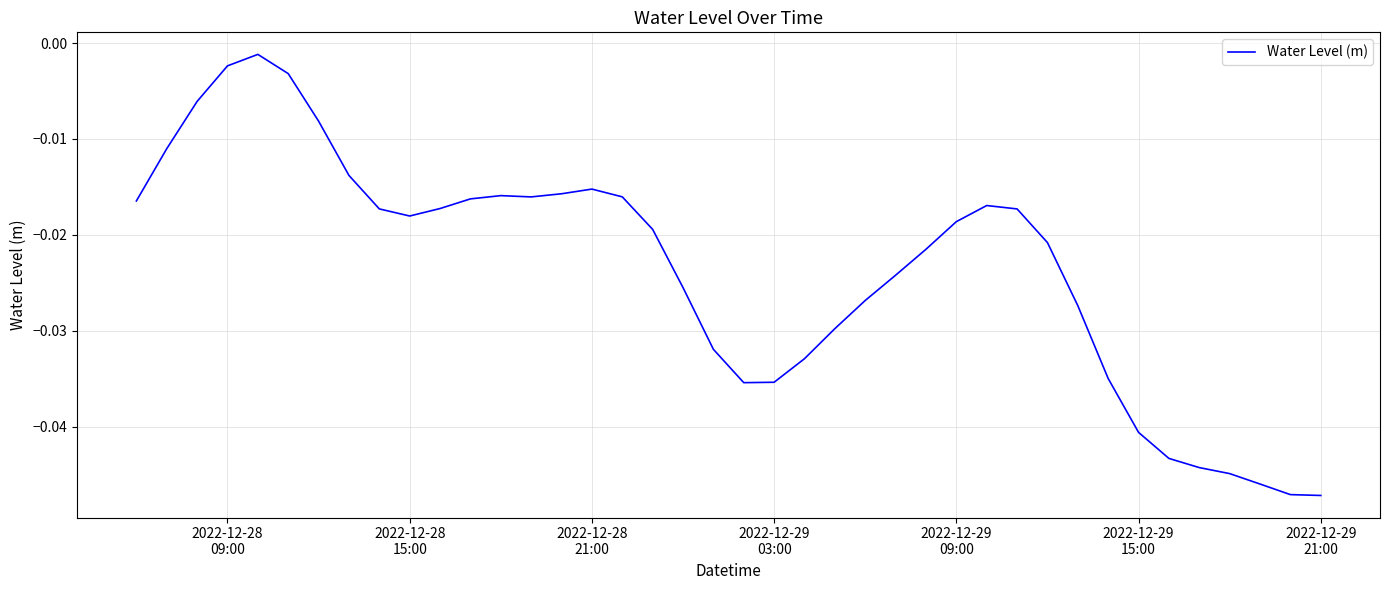

Count the number of categories in the chart.

40